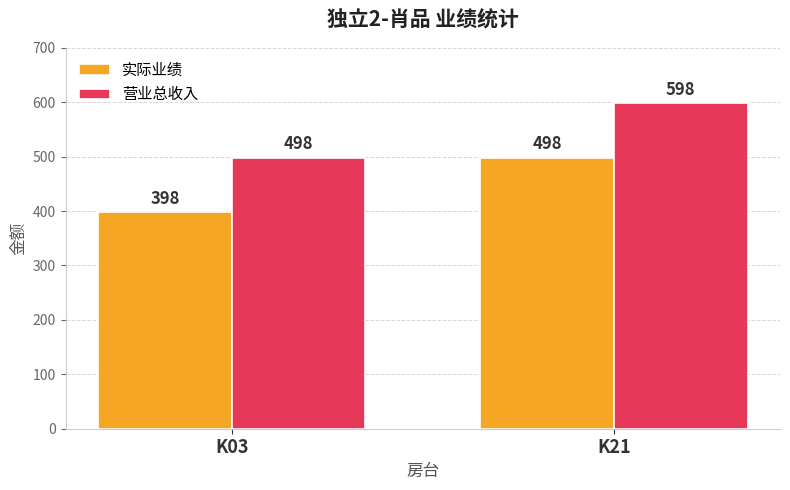

Rank the series by their maximum value, from lowest to highest.

实际业绩, 营业总收入